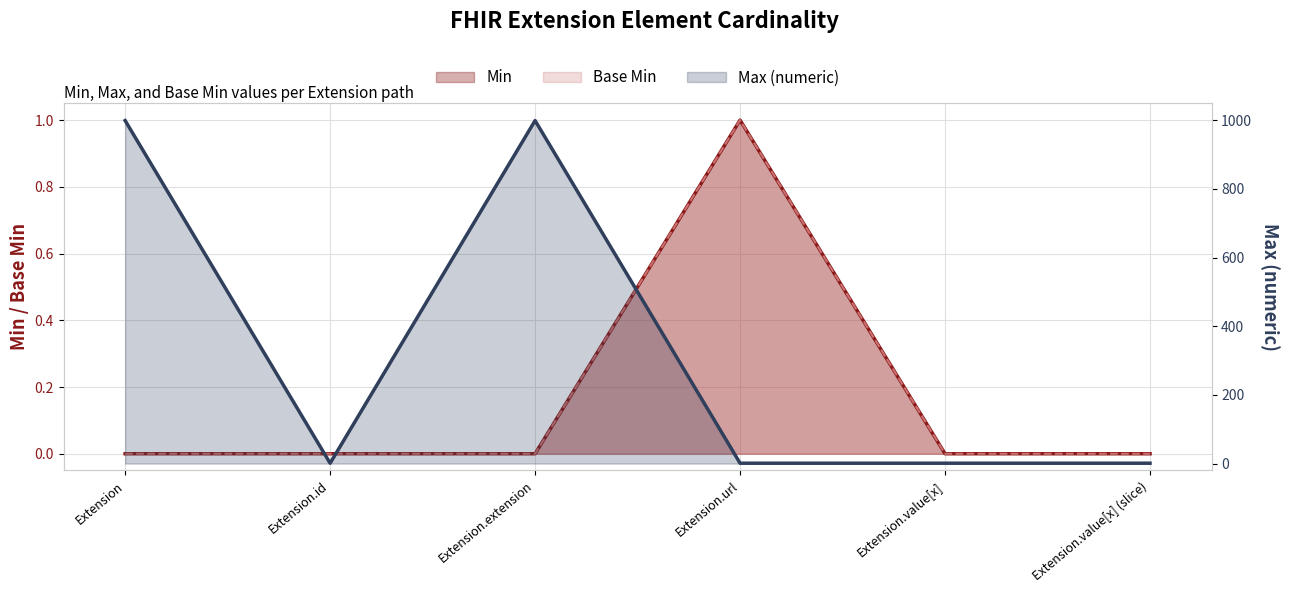

At how many categories does at least one series exceed 376?

2